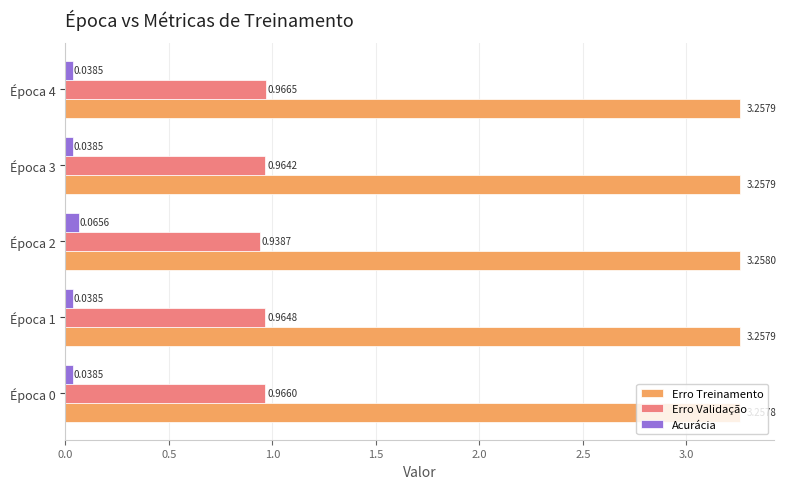

At how many categories does at least one series exceed 0?

5